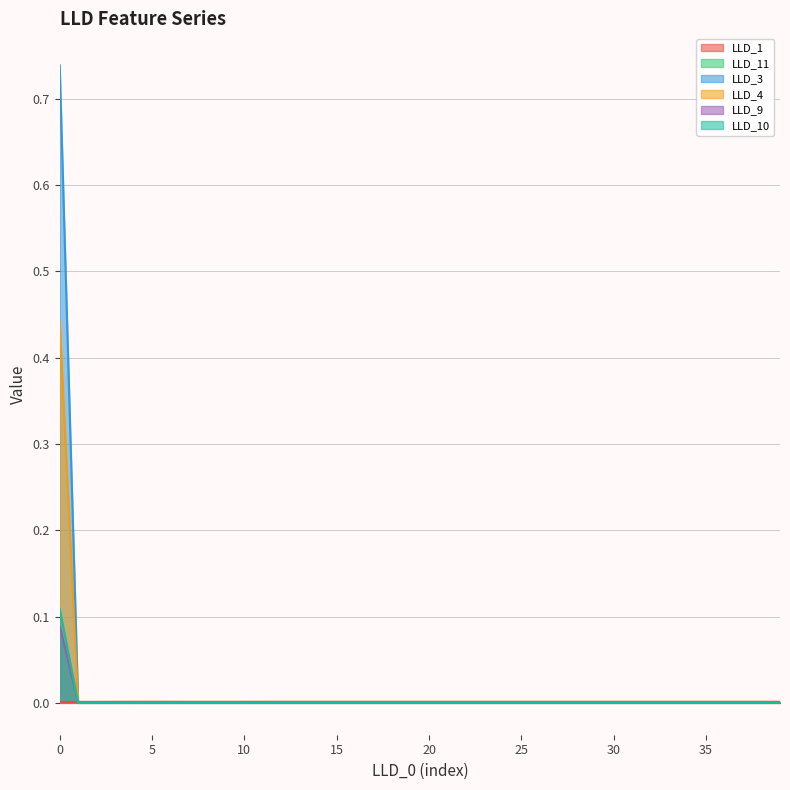

Which series has the largest range (max minus min)?

LLD_3